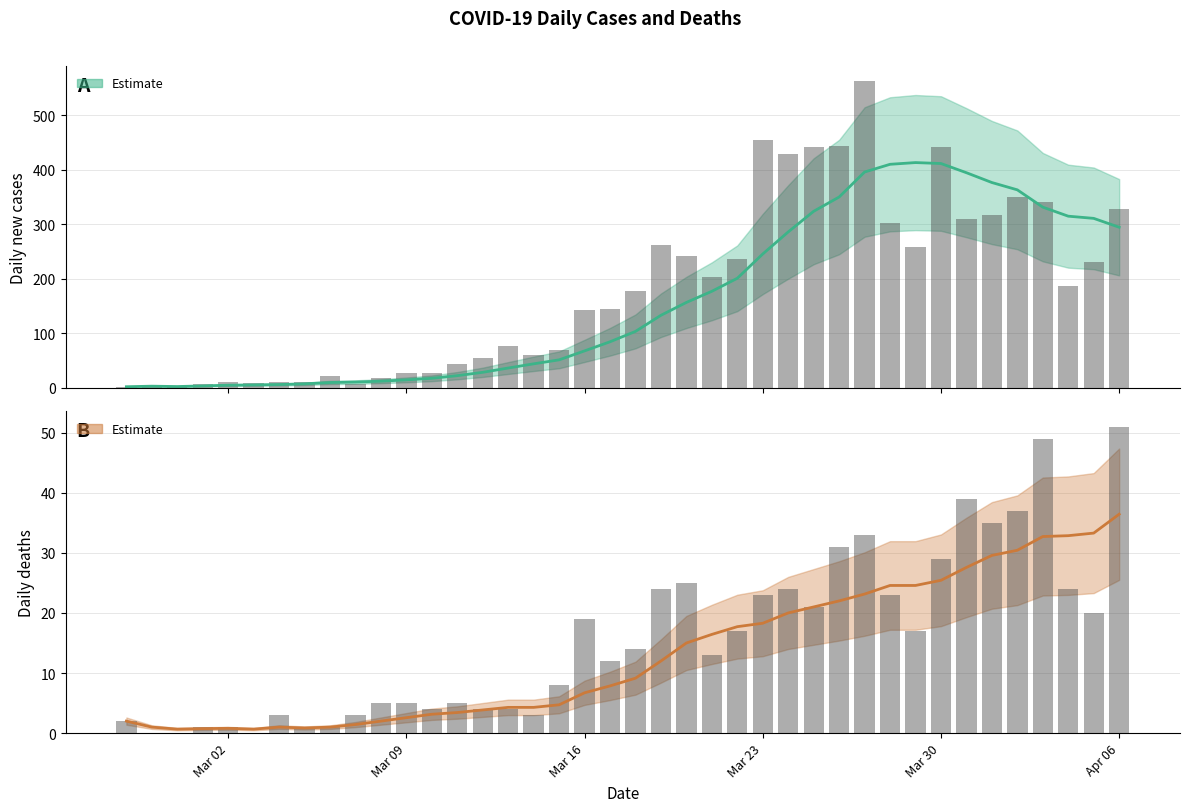

Are the bars grouped side by side (vs. stacked)?

Yes